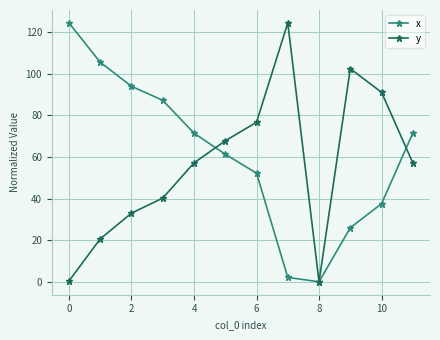

How many interior local valleys does the y series have?

1